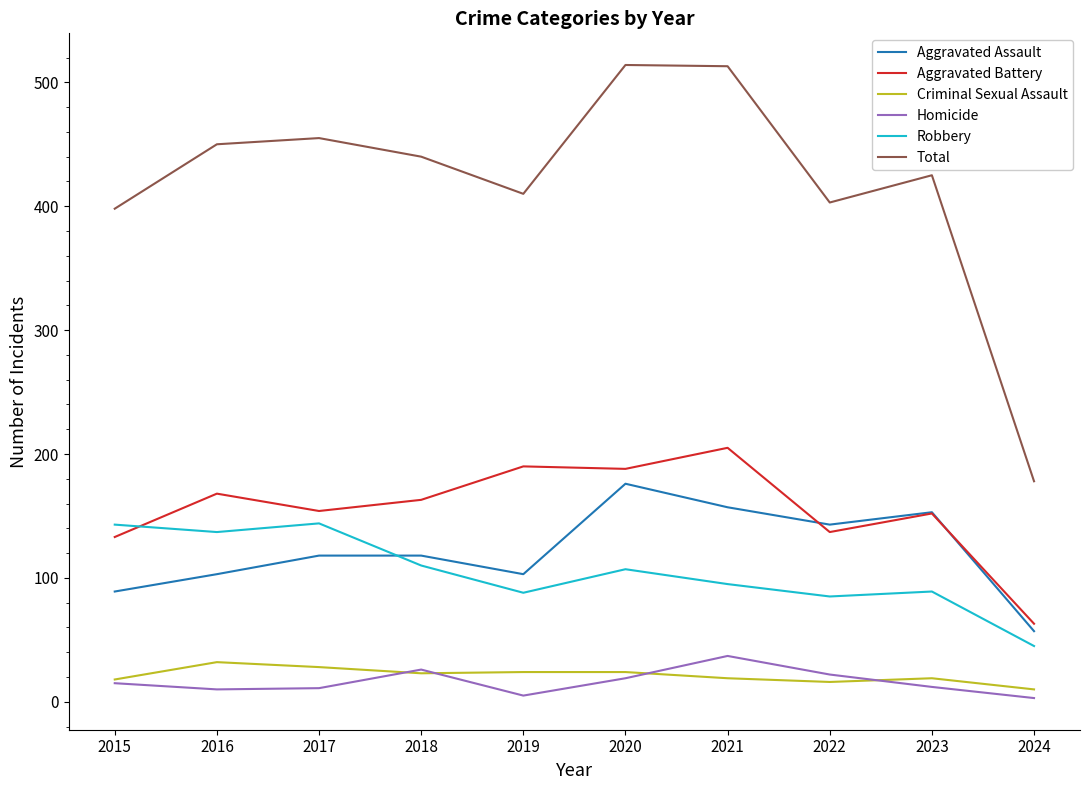

Which category has the highest value in the Aggravated Assault series?

2020